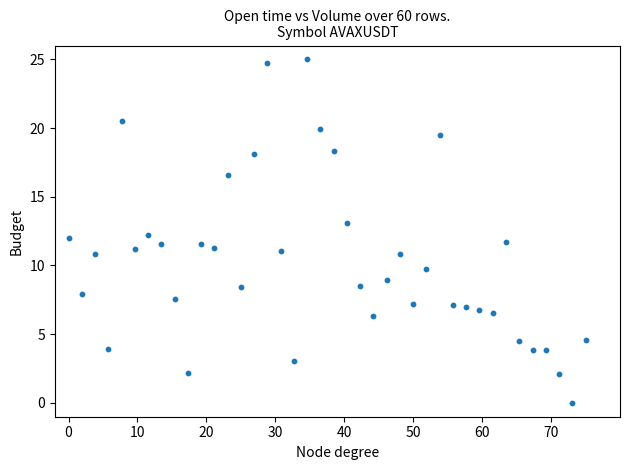

What is the range of Y values (max minus min)?

25.0